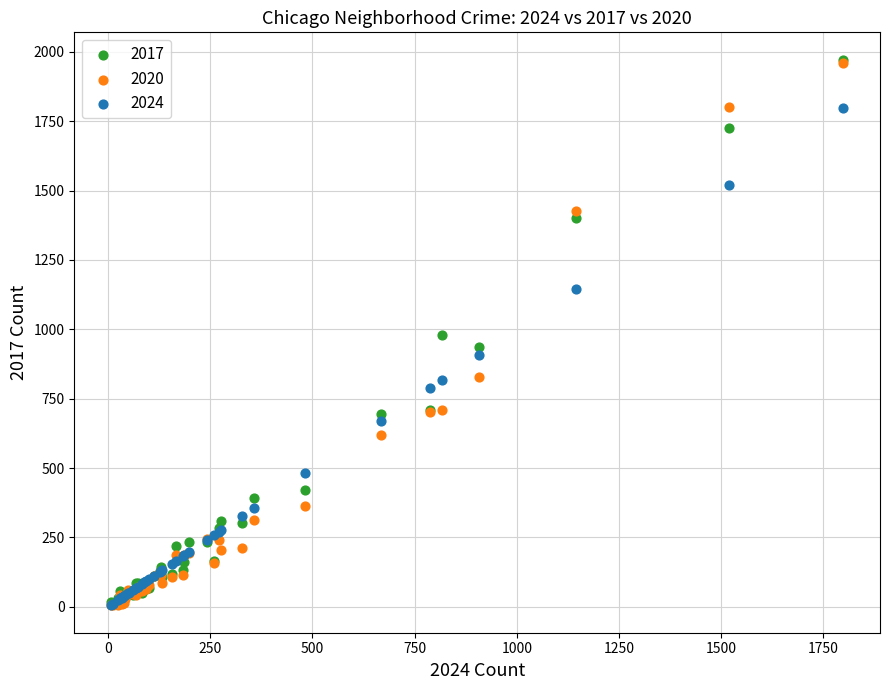

What are all the series names shown in the legend?

2017, 2020, 2024